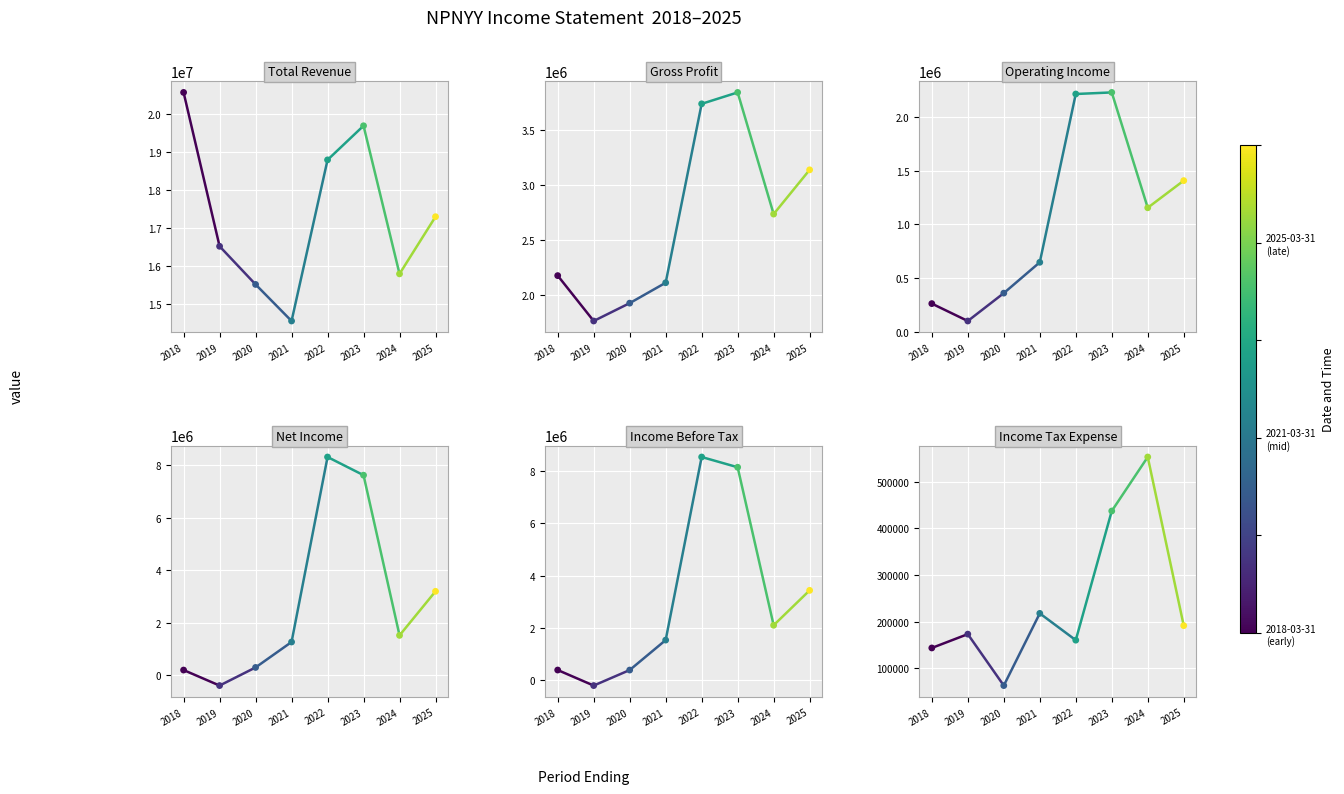

What are all the series names shown in the legend?

Total Revenue, Gross Profit, Operating Income, Net Income, Income Before Tax, Income Tax Expense